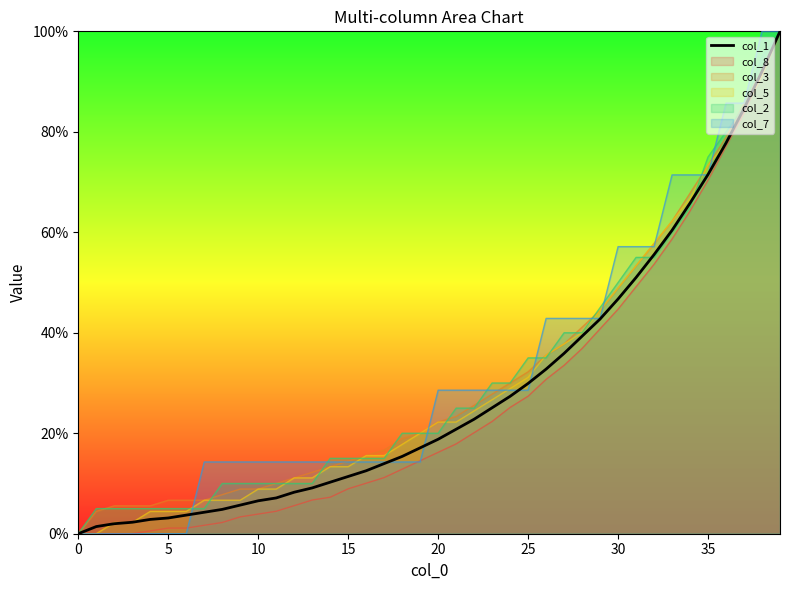

How many values are above zero?

39